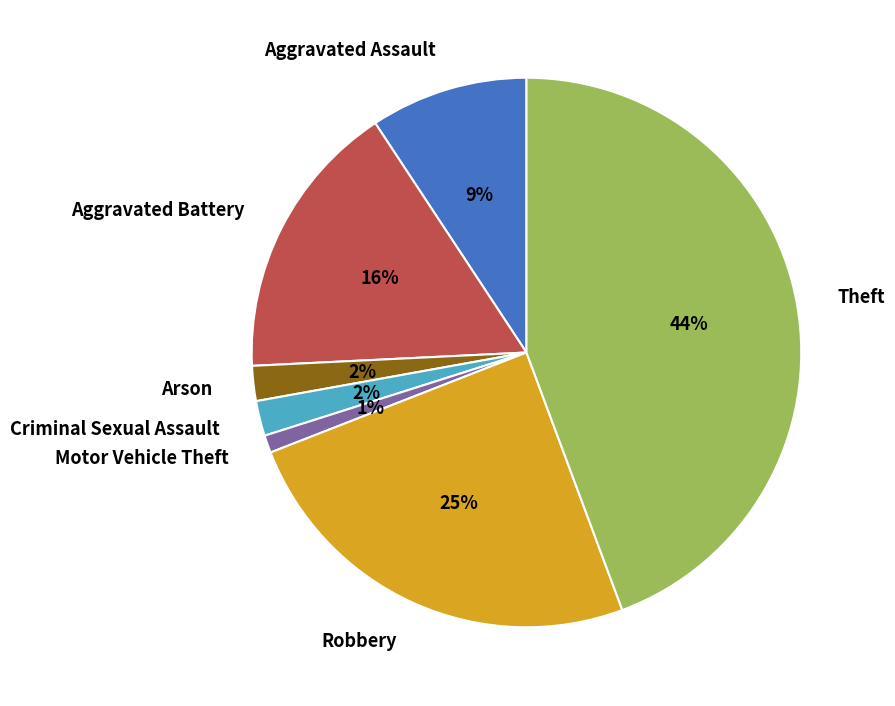

What is the ratio of the value at Aggravated Assault to the value at Criminal Sexual Assault?

4.5